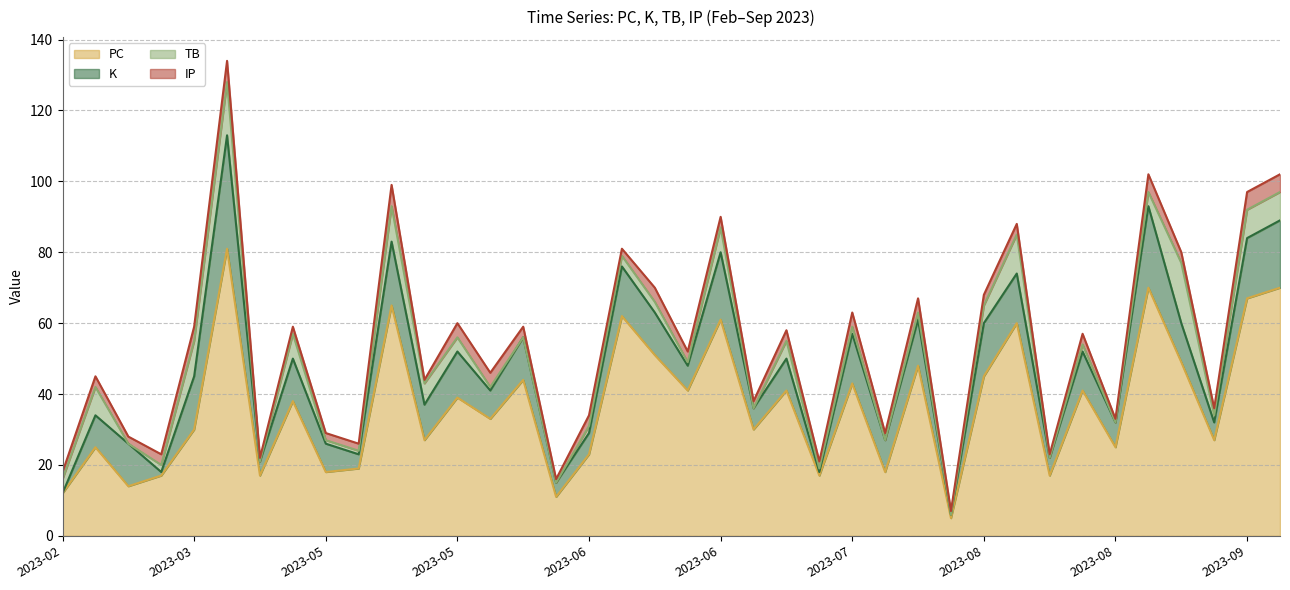

What is the difference between the highest and lowest values at 2023-03-12?

16